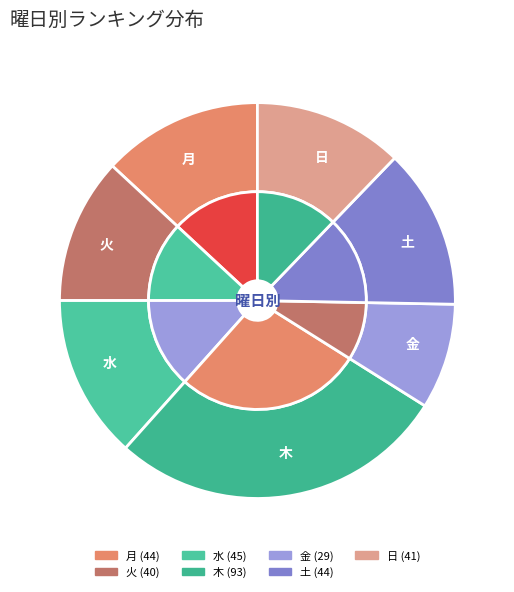

To the nearest percent, what is the difference between the largest and smallest slice percentages?

19%